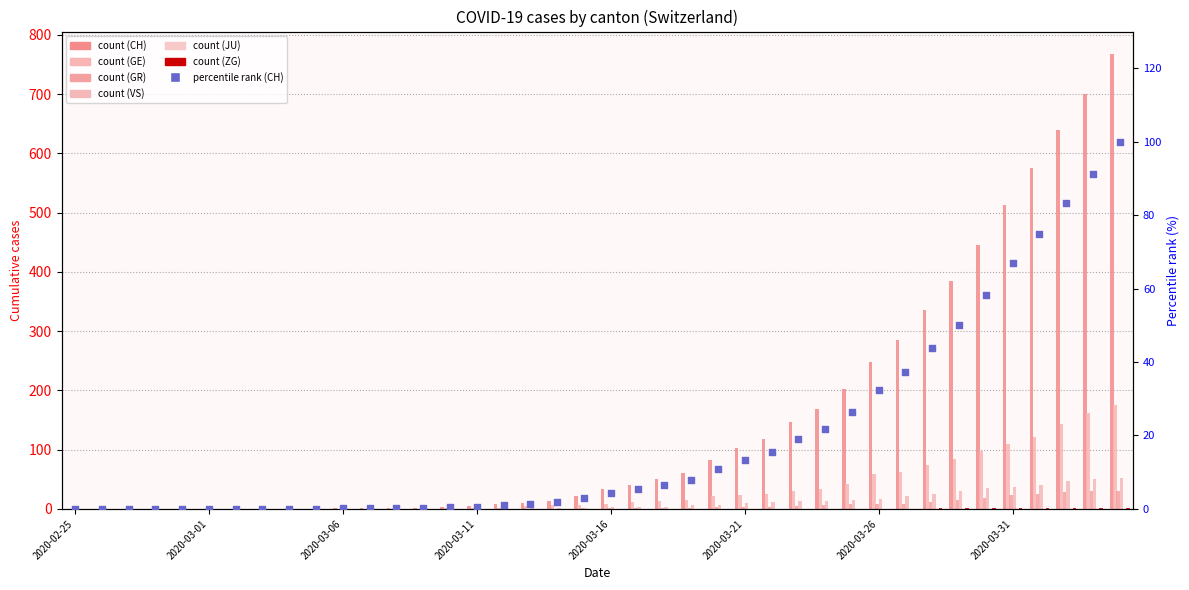

Which series has the largest total across all categories?

CH